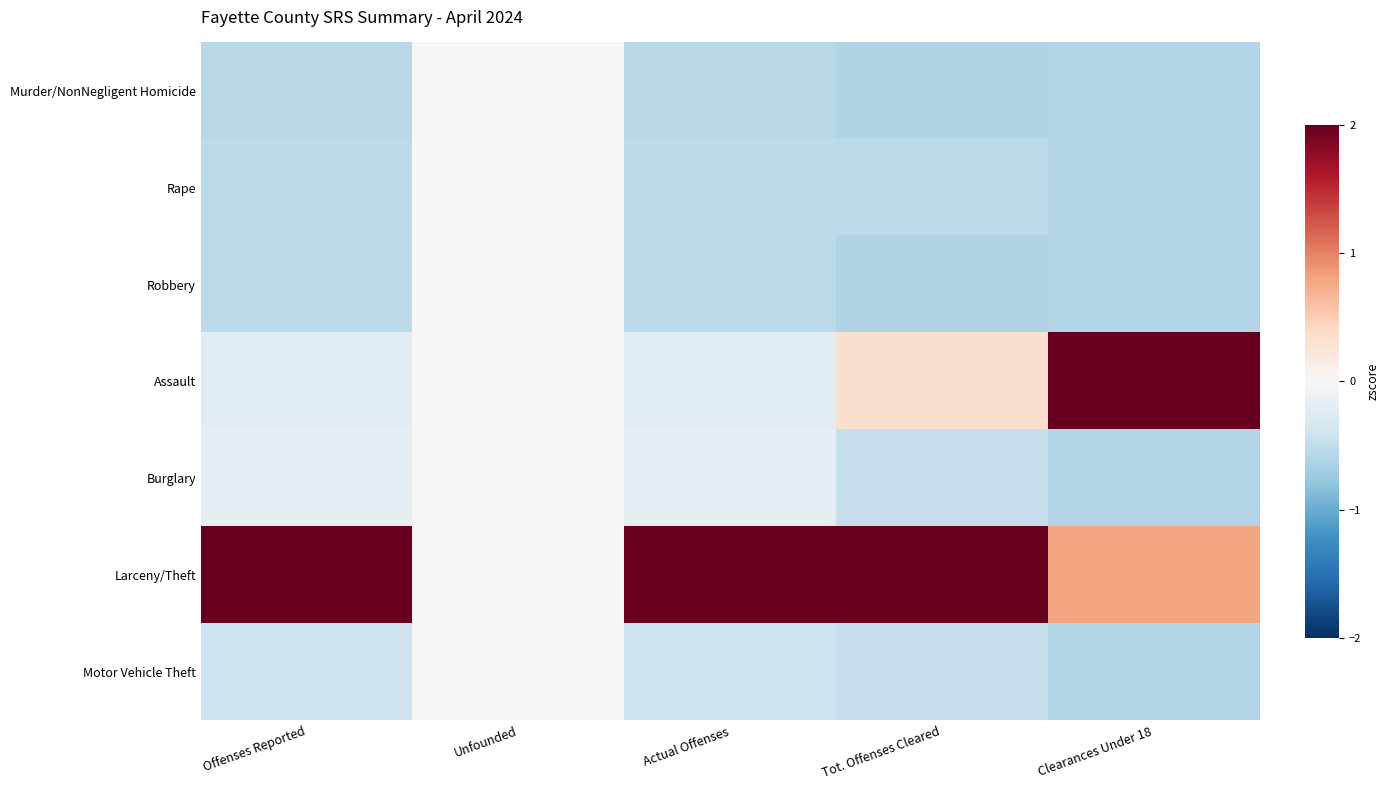

At which category does the chart reach its peak across all series?

Offenses Reported